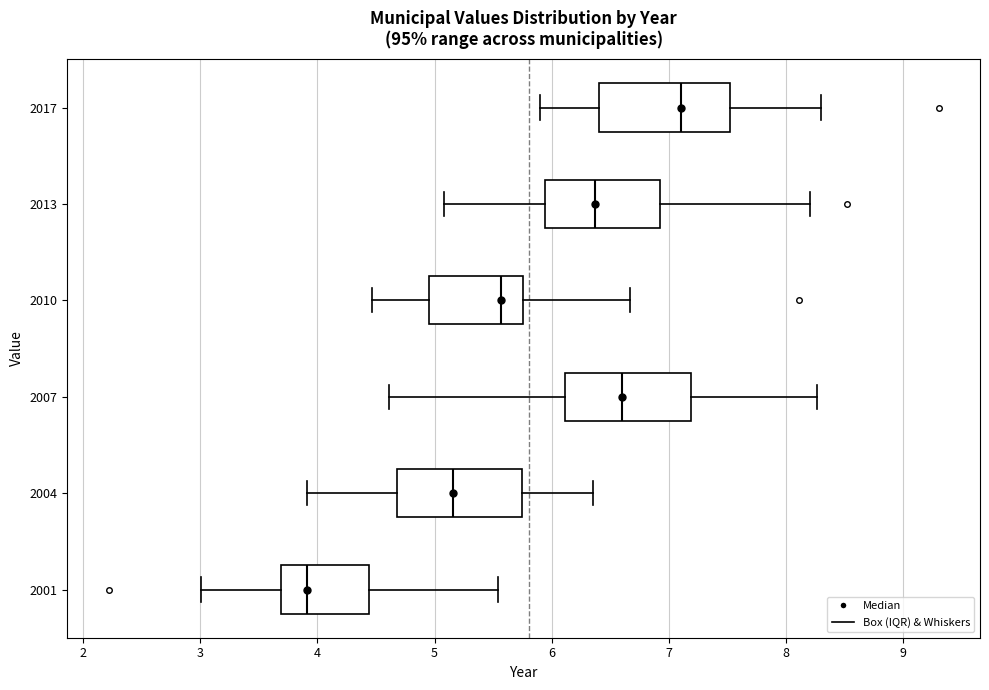

Which box's median line is the furthest to the left?

2001